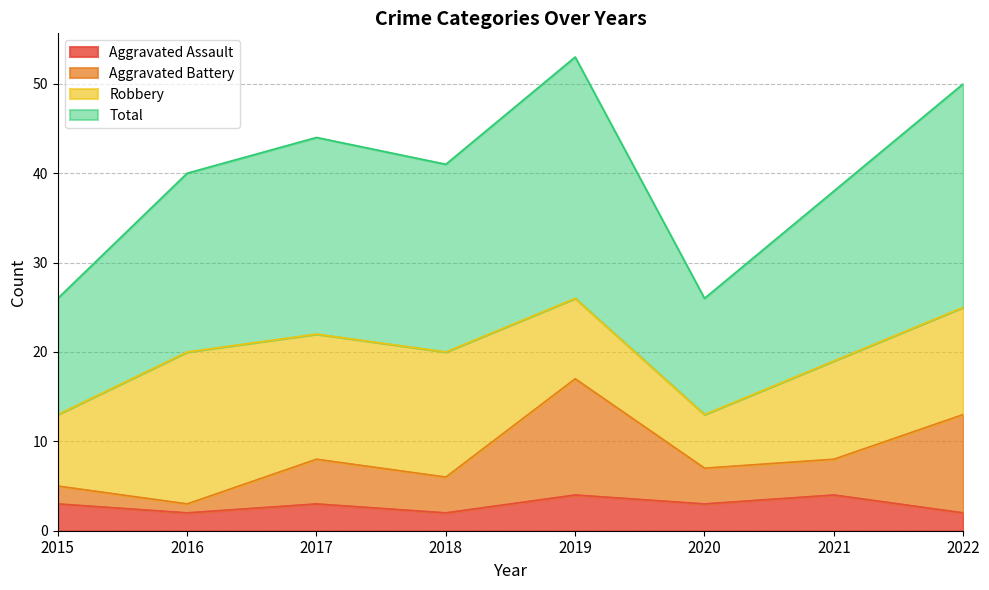

What is the maximum value for Aggravated Assault?

4